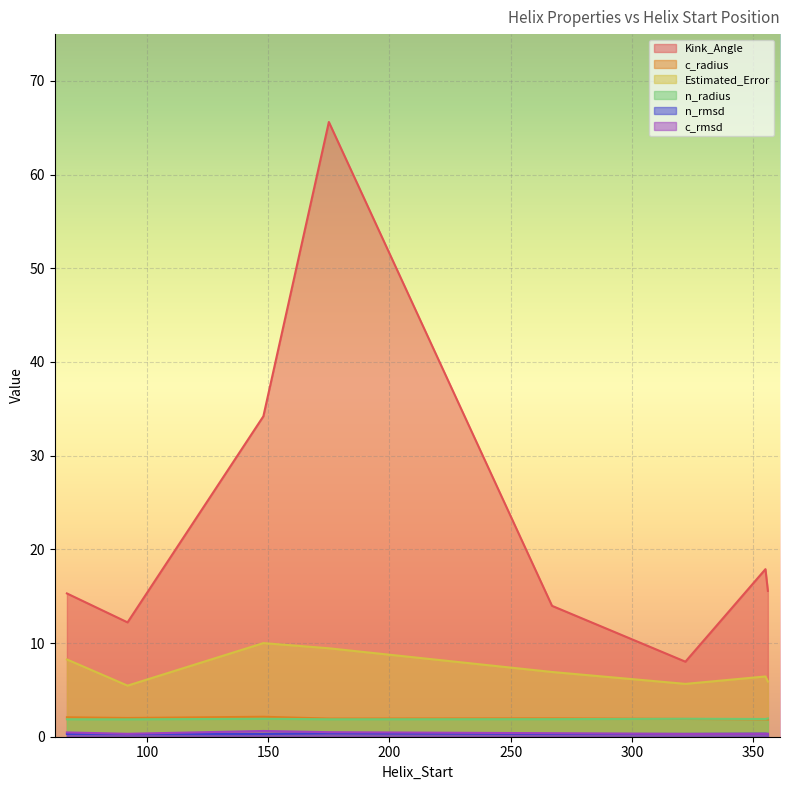

What is the spread (max minus min) of values at 267?

13.6